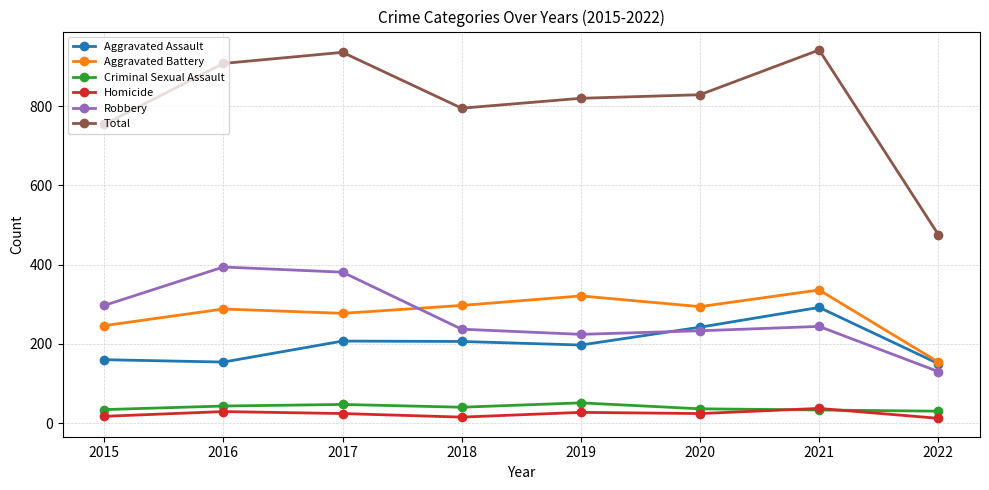

Does the chart display data point markers on the line(s)?

Yes